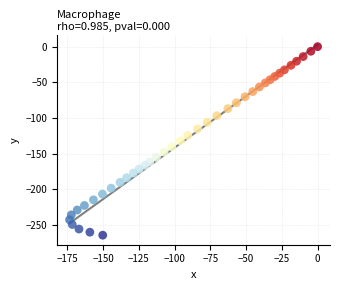

What is the range of X values (max minus min)?

173.4